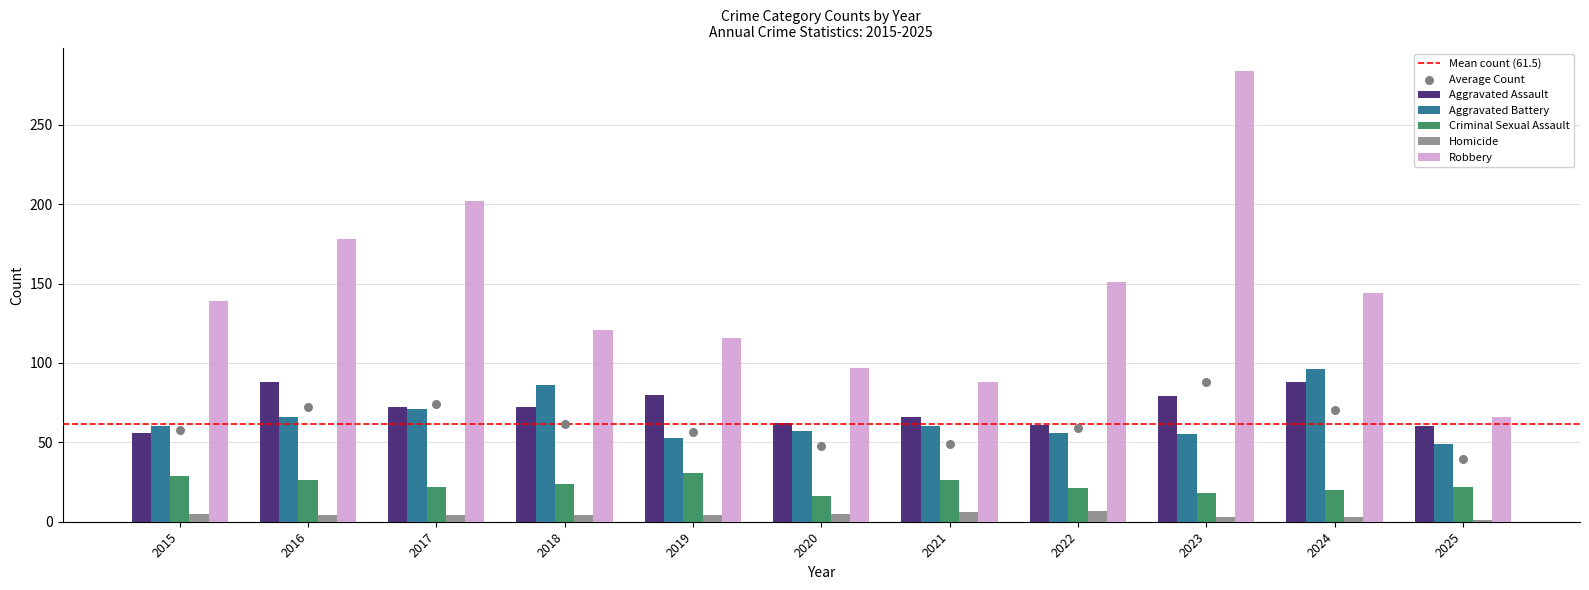

Which series contains the lowest Y value?

Homicide